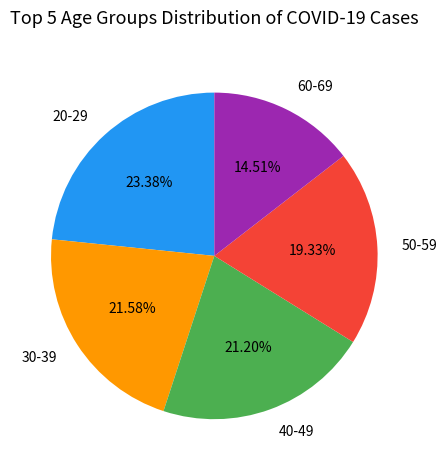

True or false: 60-69 accounts for 7% of the total.

False